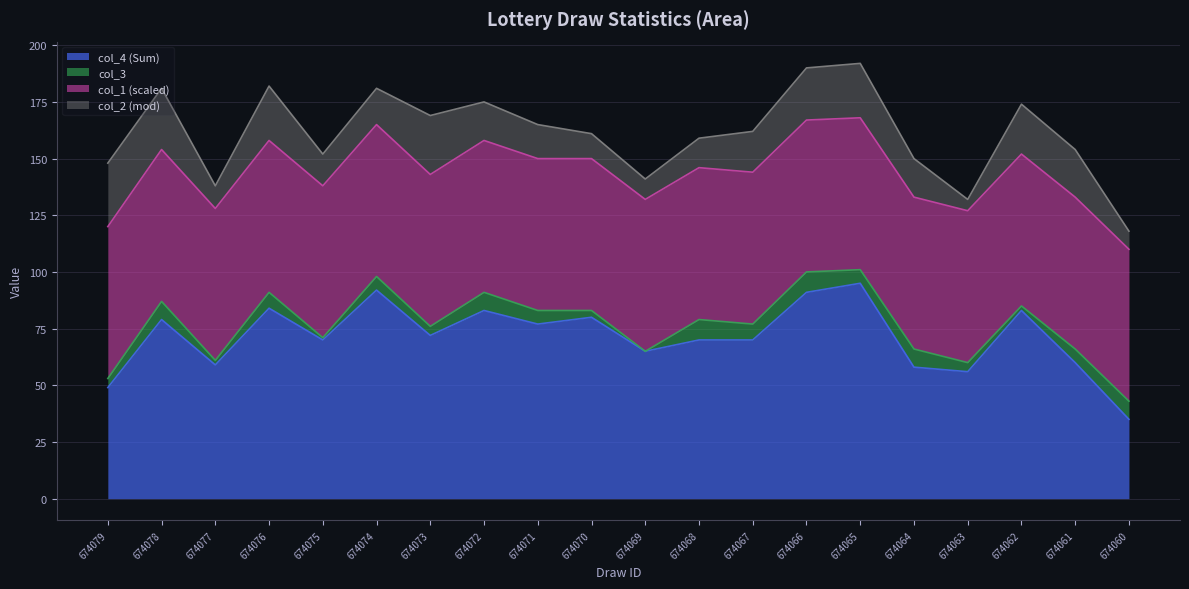

Where does the col_4 (Sum) series first go above 72?

674078